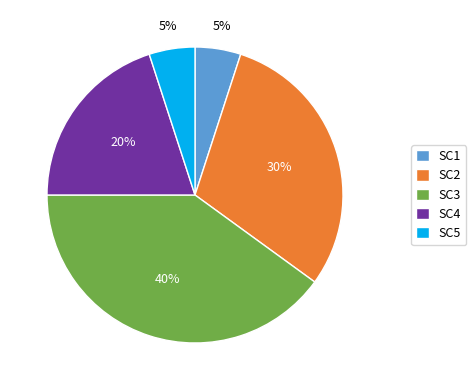

Which category has the biggest portion of the pie?

SC3